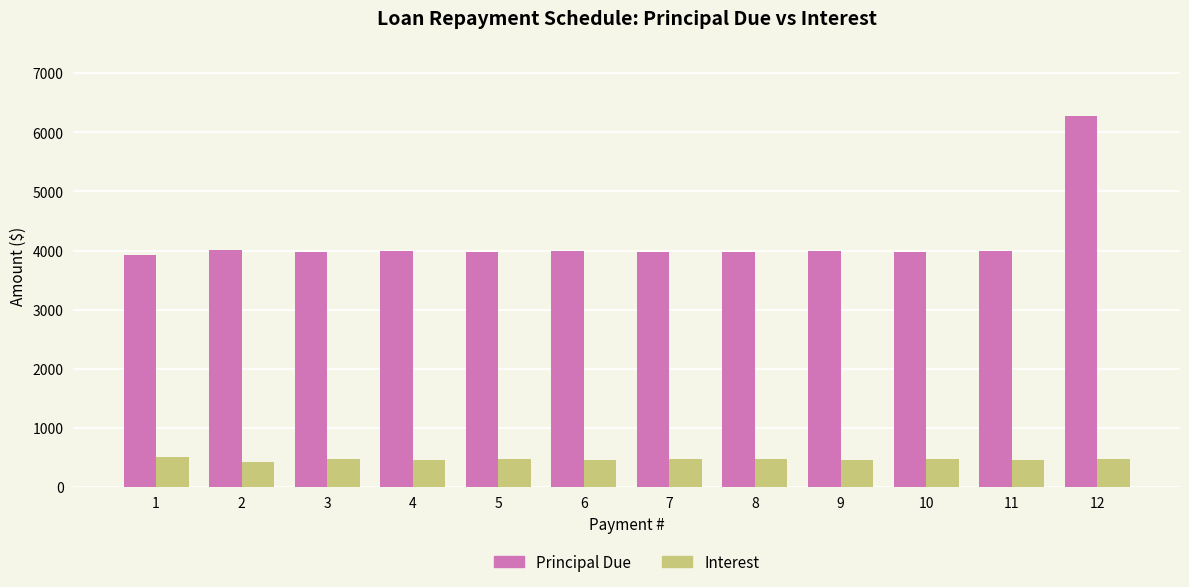

What is the sum of the Principal Due values at 9 and 11?

7968.4